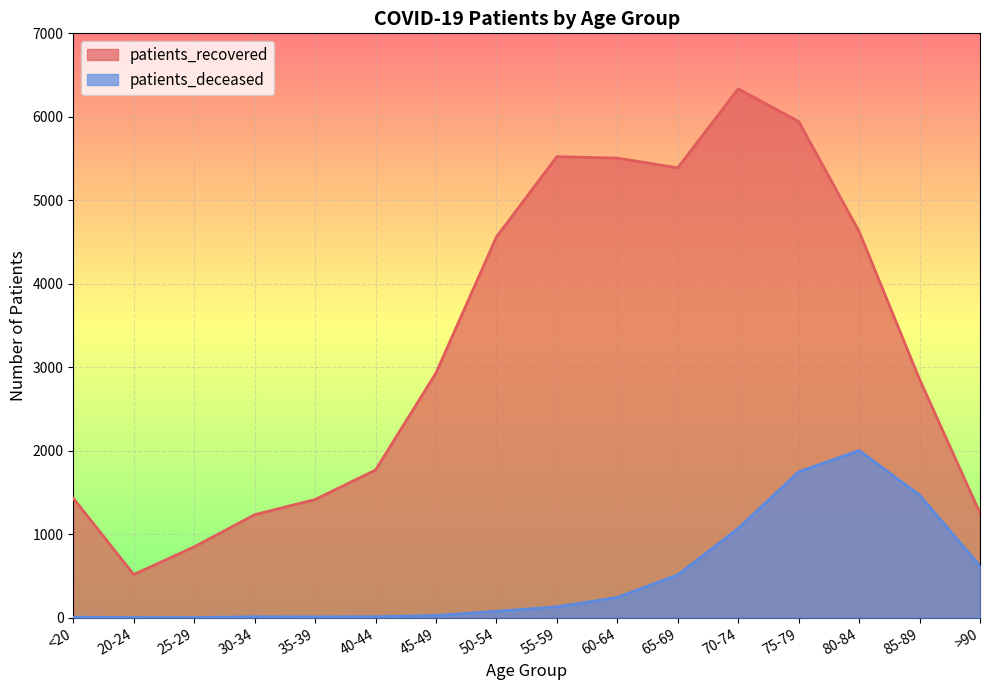

What is the label of the 8th point from the right?

55-59